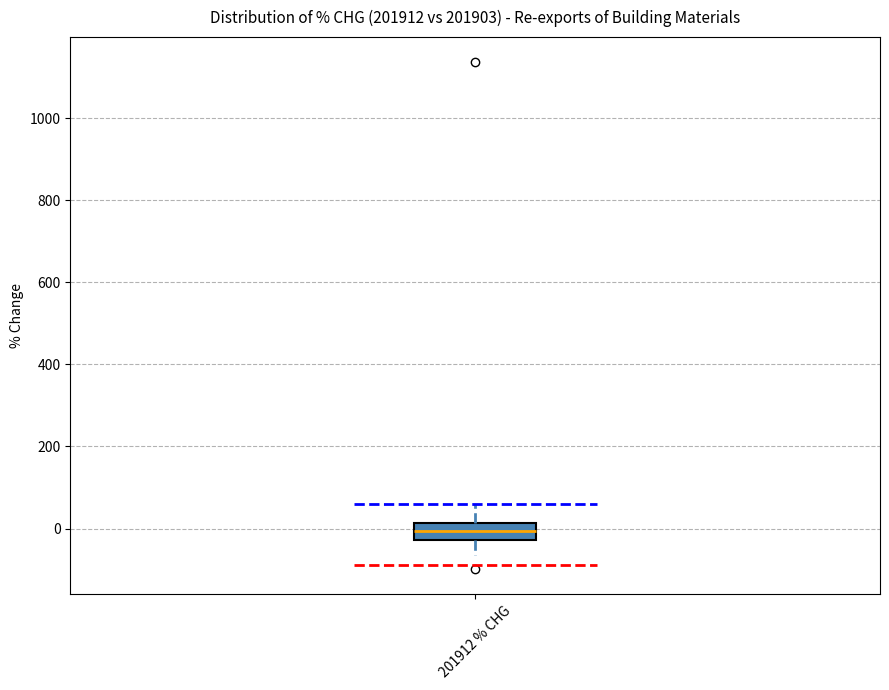

Transcribe this box plot: give where the median line is, the range the box spans, and where the two whiskers end, as read against the y-axis. The values are not printed on the chart, so give them approximately, as read against the axis.

median 0, box -20 to 20, whiskers -60 to 60